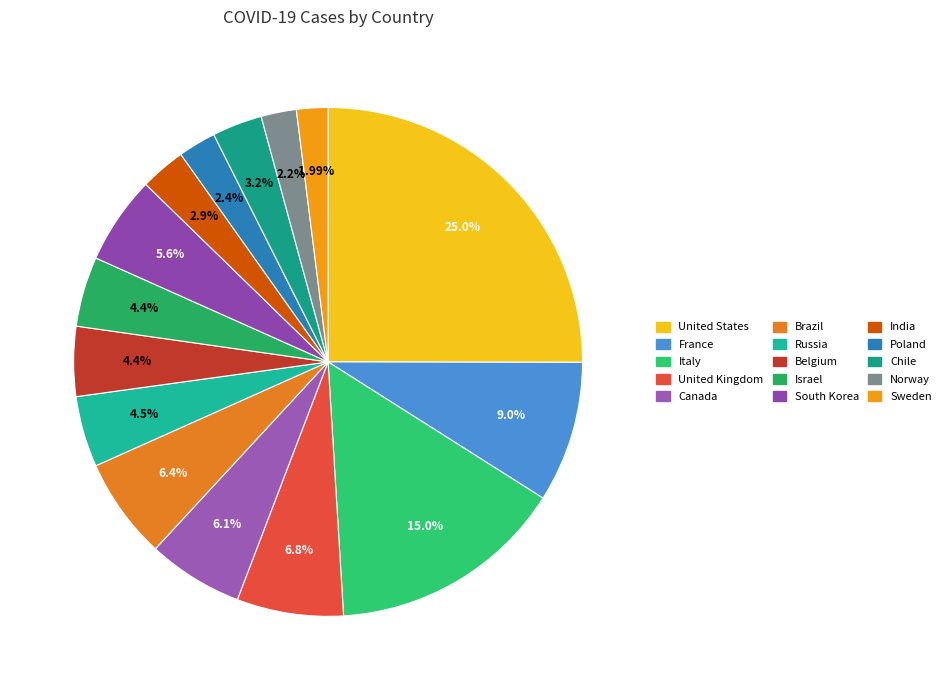

Combined, what portion of the pie is Italy and Poland?

17.4%